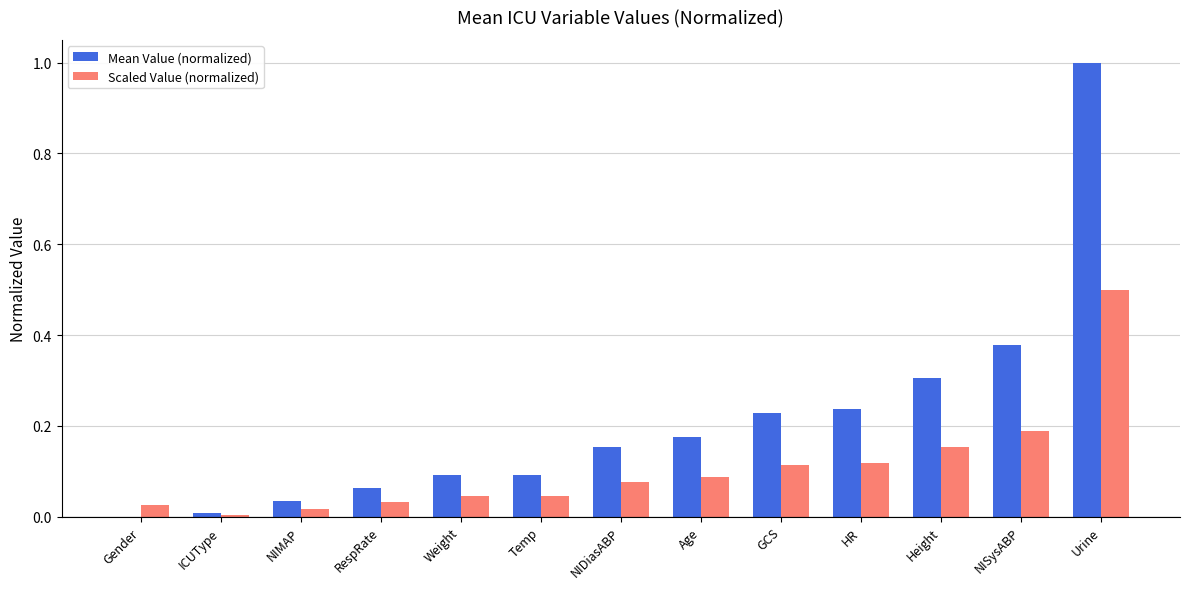

At which category is the sum across all series the highest?

Urine